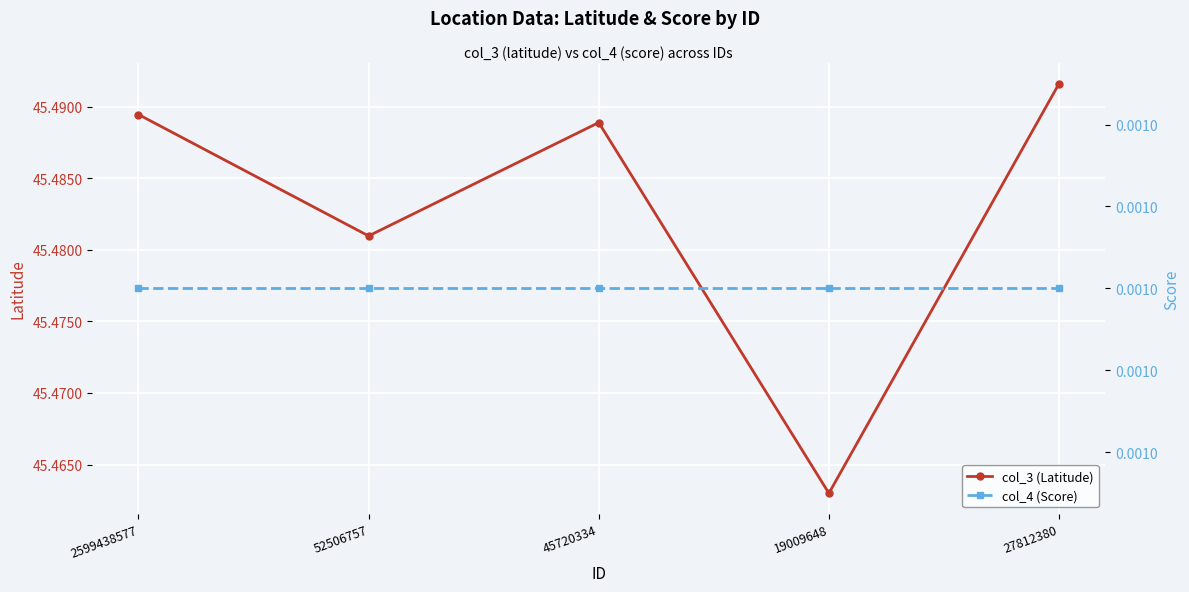

What is the value of the col_3 (Latitude) point at the 4th from the left?

45.5